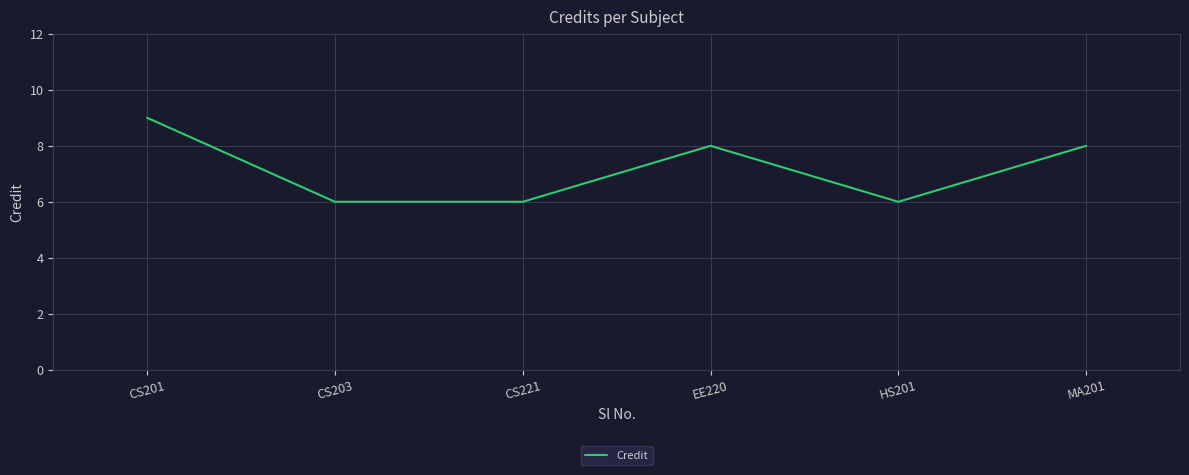

What is the difference between the maximum and second lowest values?

3